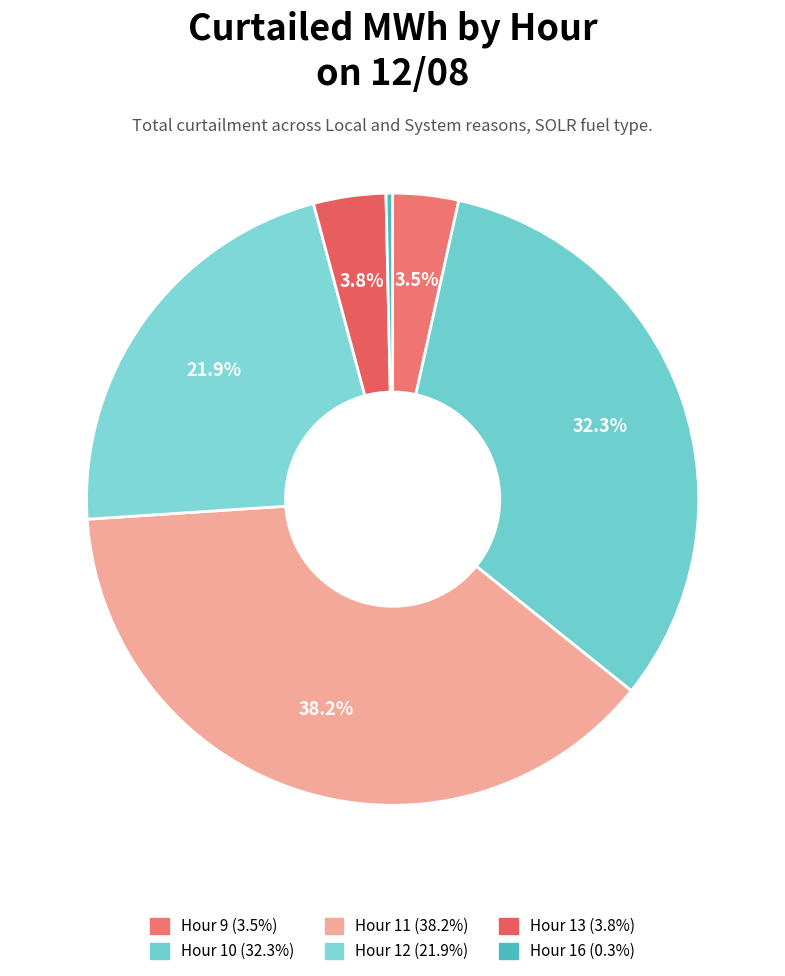

How many segments does this pie chart have?

6